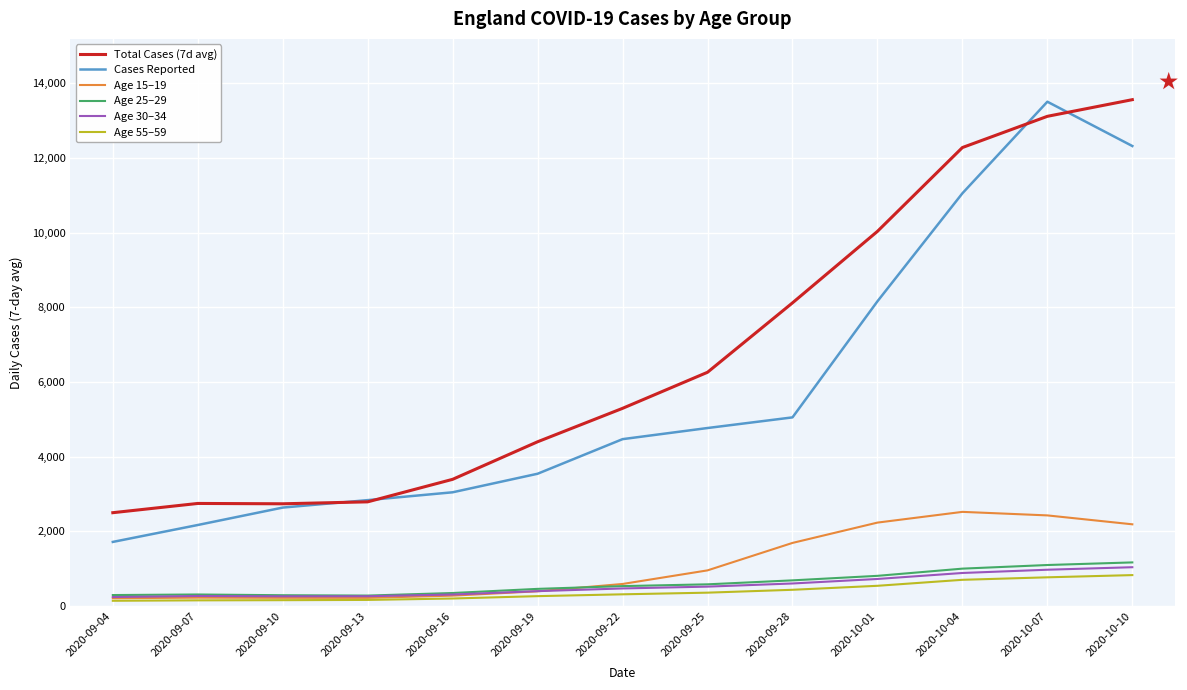

True or false: Age 25–29 and Total Cases (7d avg) intersect in this chart.

False